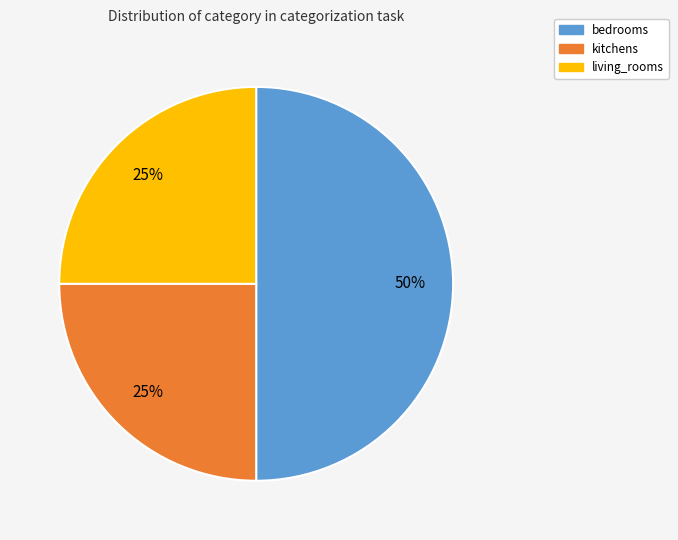

How many slices are in this pie chart?

3